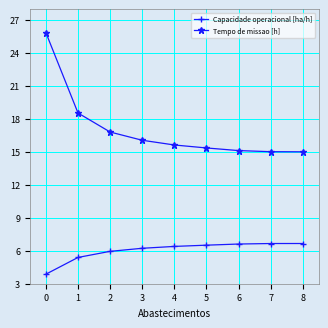

True or false: Capacidade operacional [ha/h] and Tempo de missao [h] cross at least once.

False